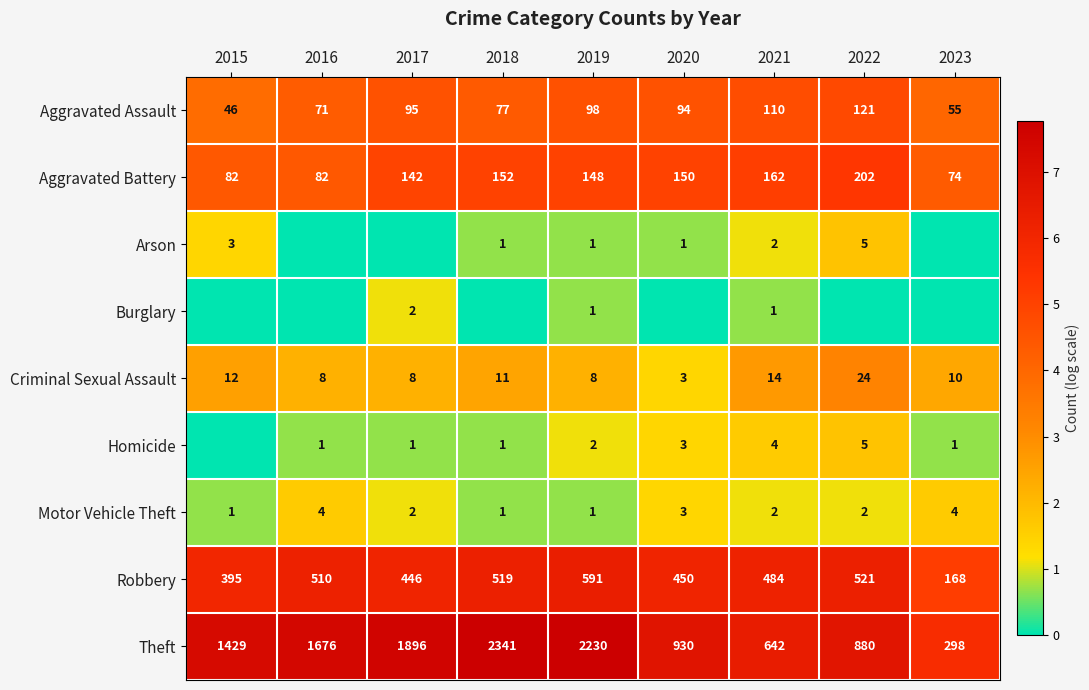

At which label does Aggravated Assault first exceed 94?

2017